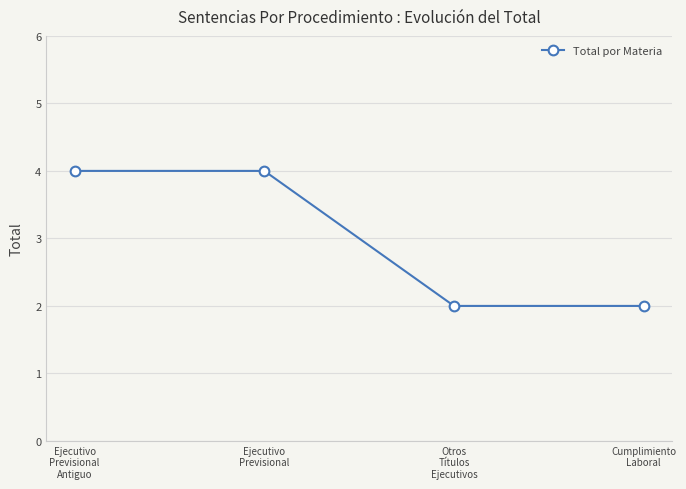

Does the chart have visible grid lines?

Yes